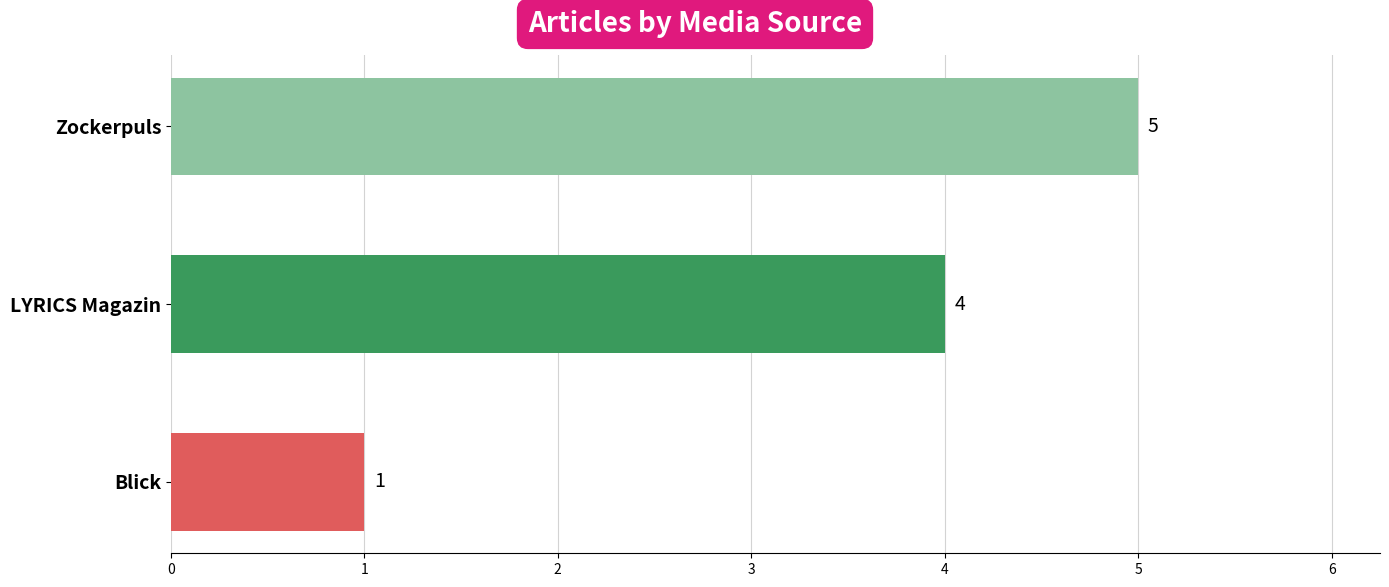

What is the average value?

3